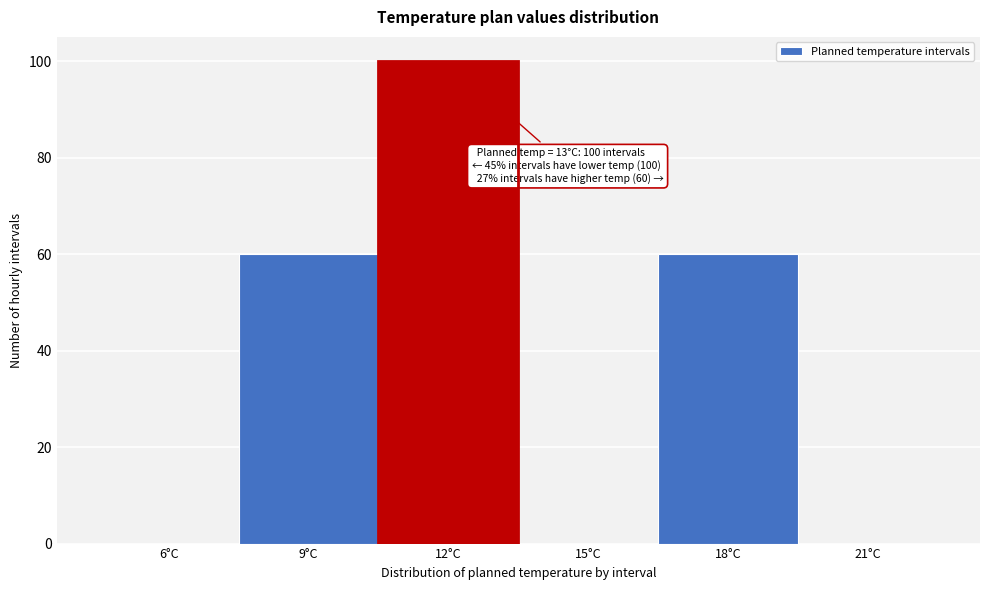

Reading left to right, transcribe all the data shown in this chart.

6°C=0	9°C=60	12°C=100	15°C=0	18°C=60	21°C=0